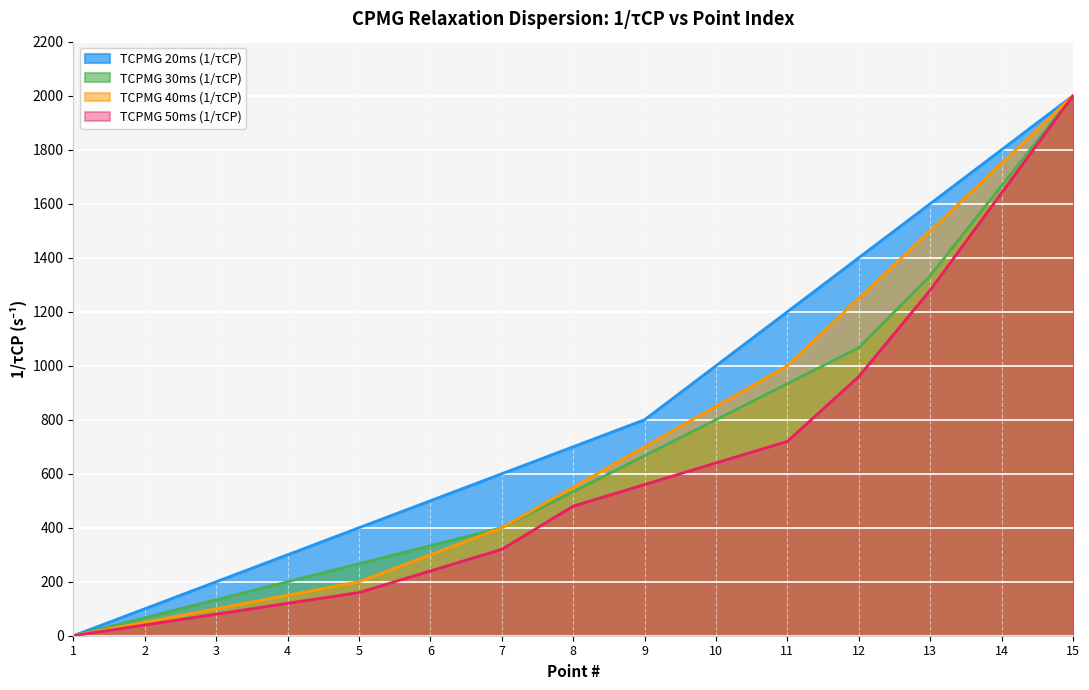

How many values in the TCPMG 30ms (1/τCP) series exceed 533?

8